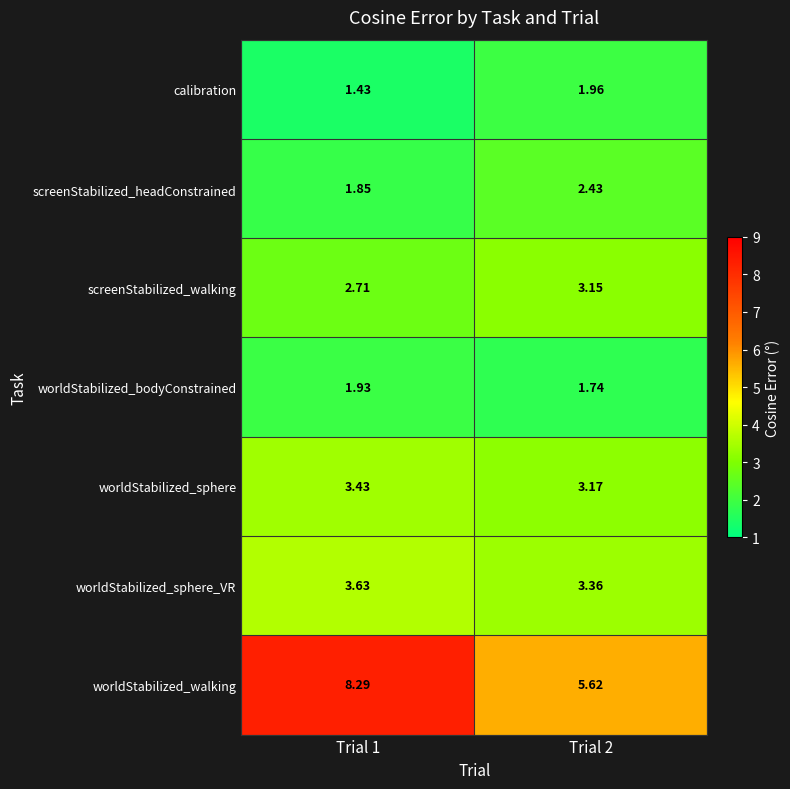

How many categories are shown in the chart?

2